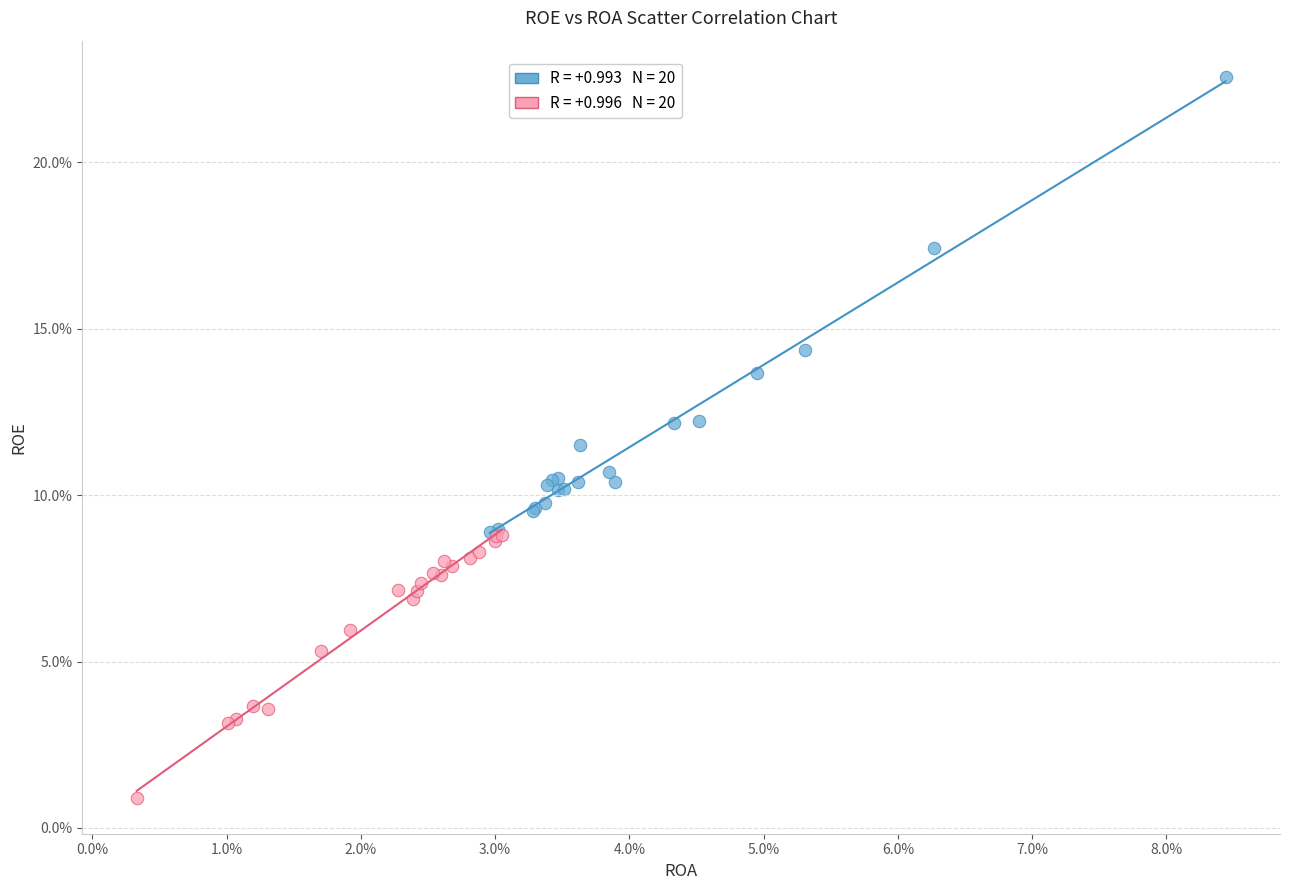

Which series contains the highest Y value?

High Net Profit Margin